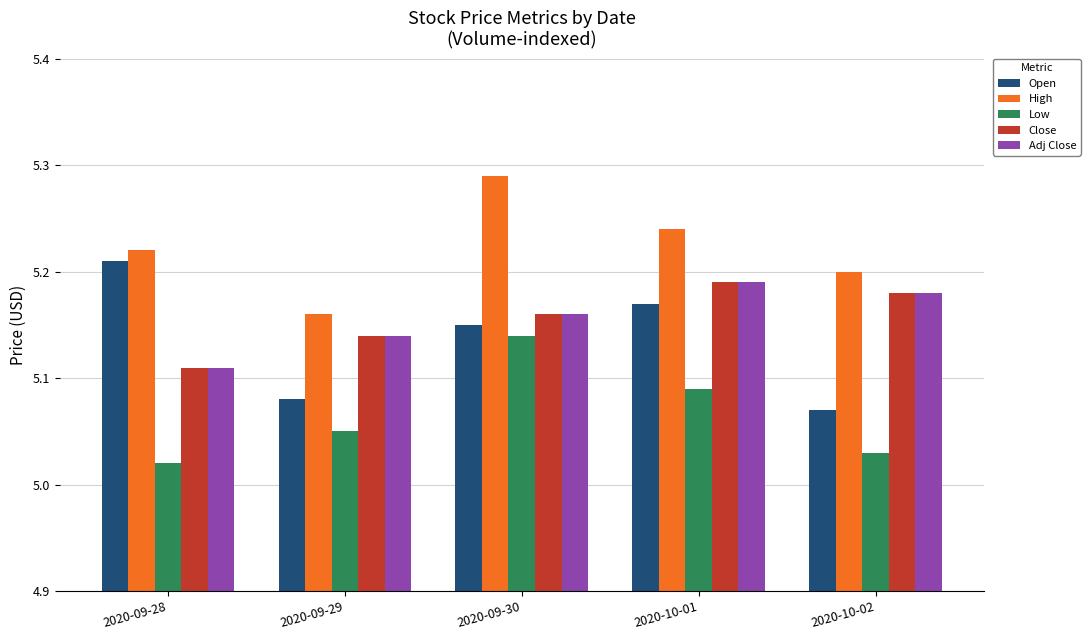

How many bars are there in total?

25